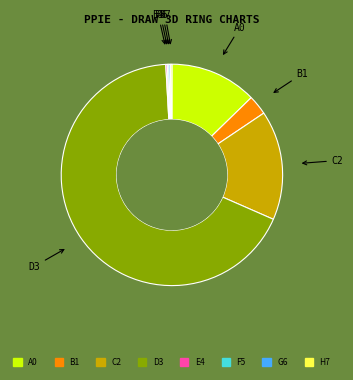

Does any single category account for the majority?

Yes